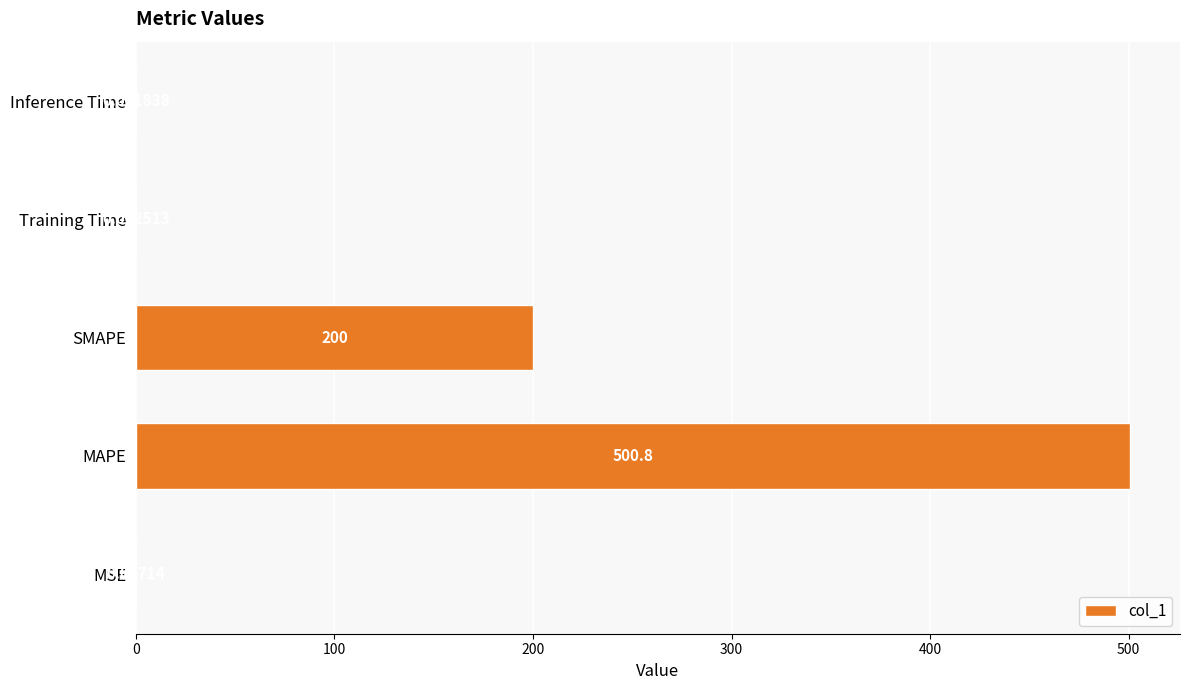

What is the change in value from SMAPE to Inference Time?

-200.0